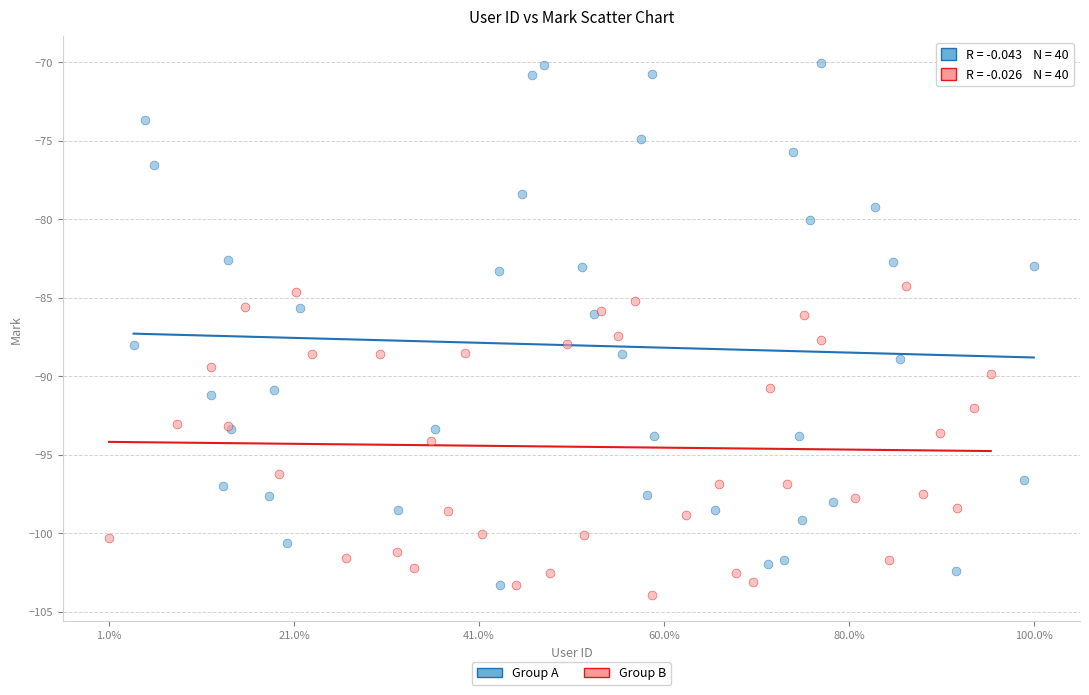

Which series has the largest Y range (max minus min)?

Group A